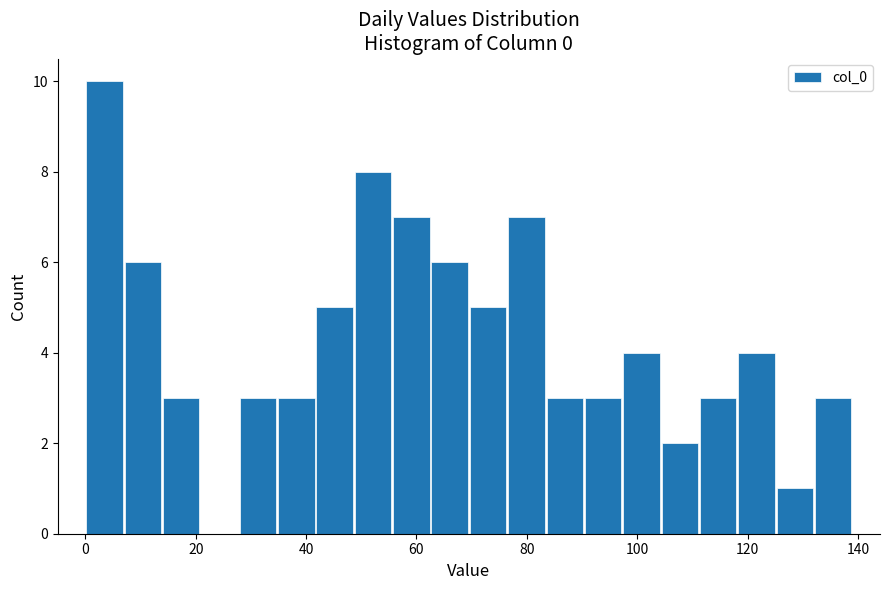

Around what value on the x-axis is the tallest bar? Give the approximate position of its centre, as read against the axis.

4